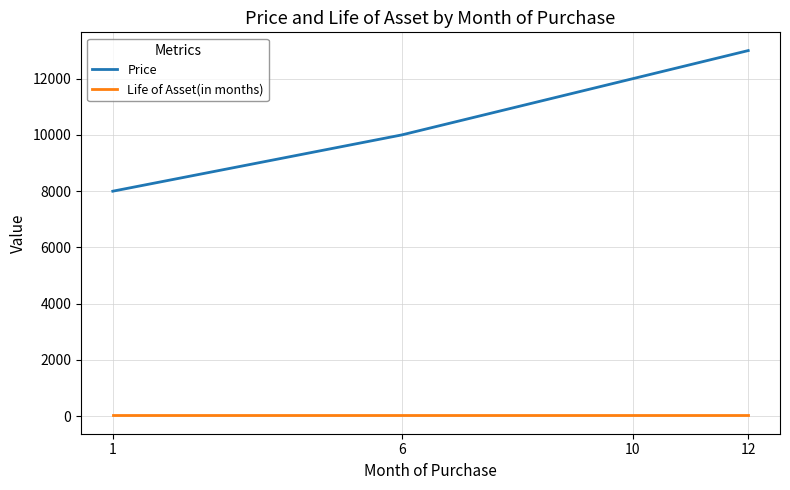

What is the minimum value for Price?

8000